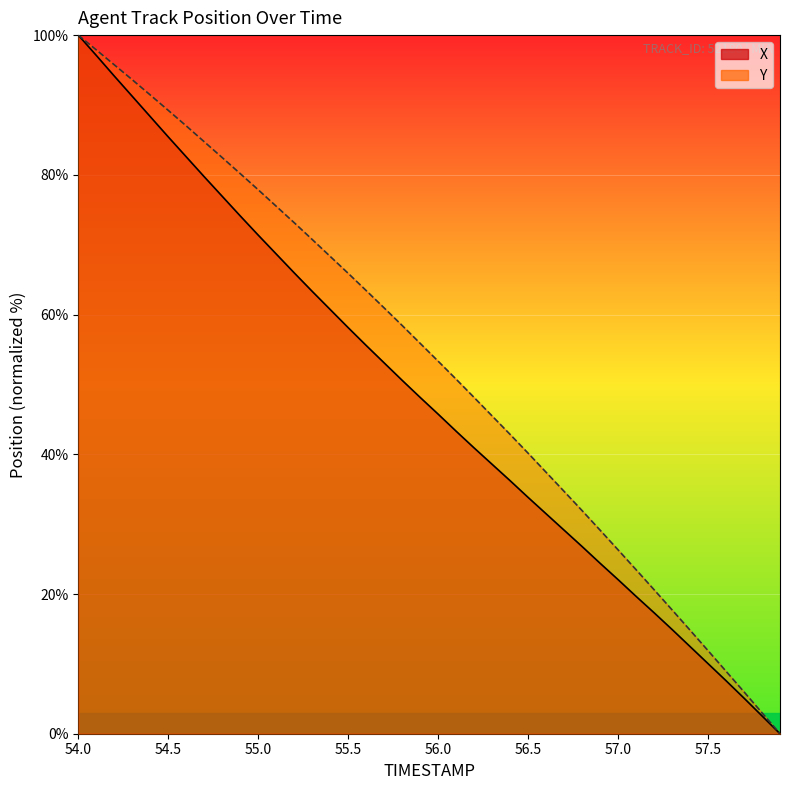

Is the value of X at 13 greater than the value of Y at 14?

No